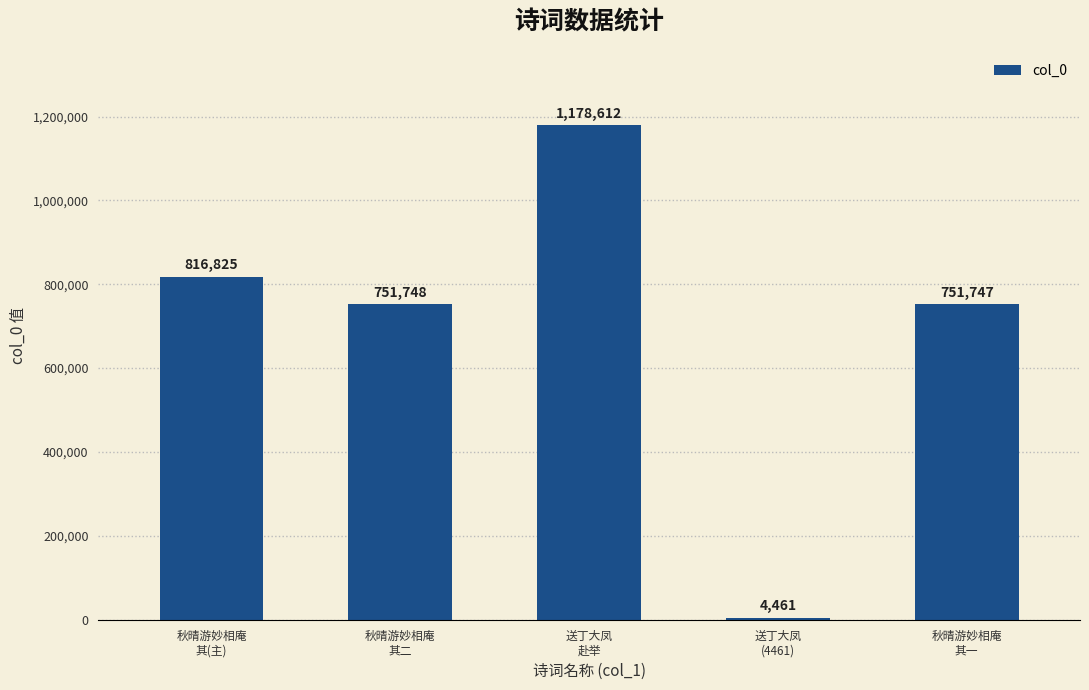

What is the smallest value displayed?

4461